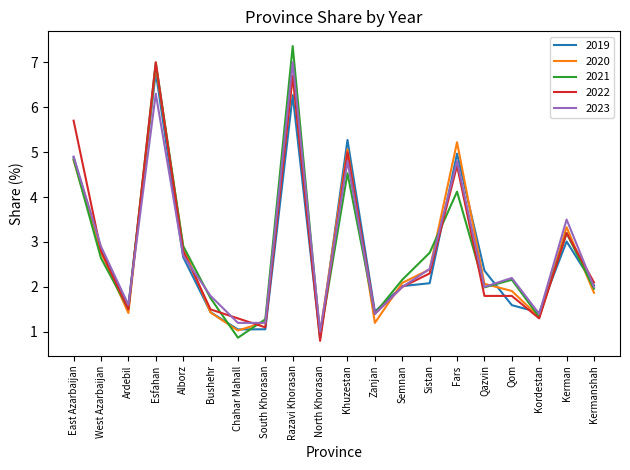

At which label is 2023 closest to 4?

Kerman